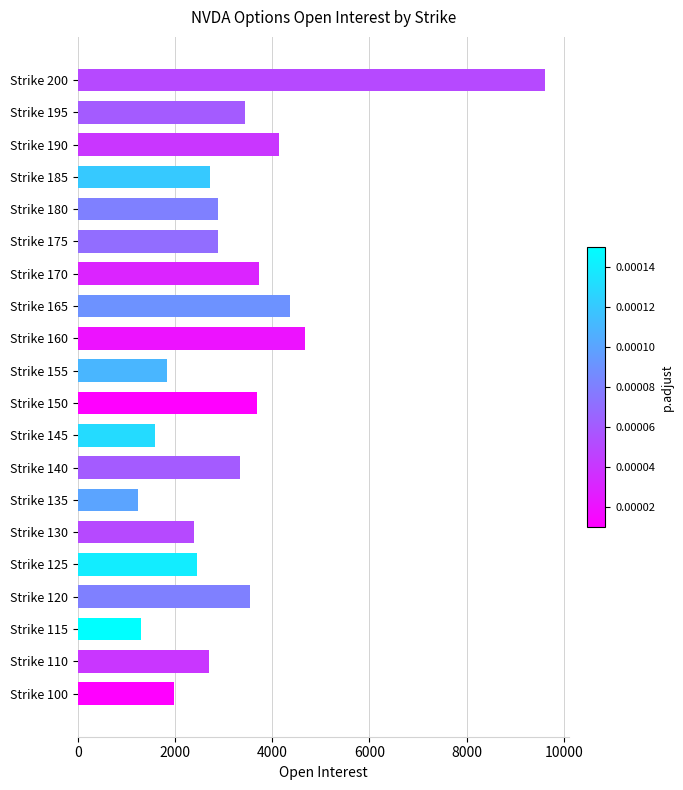

What is the change in value from Strike 165 to Strike 145?

-2779